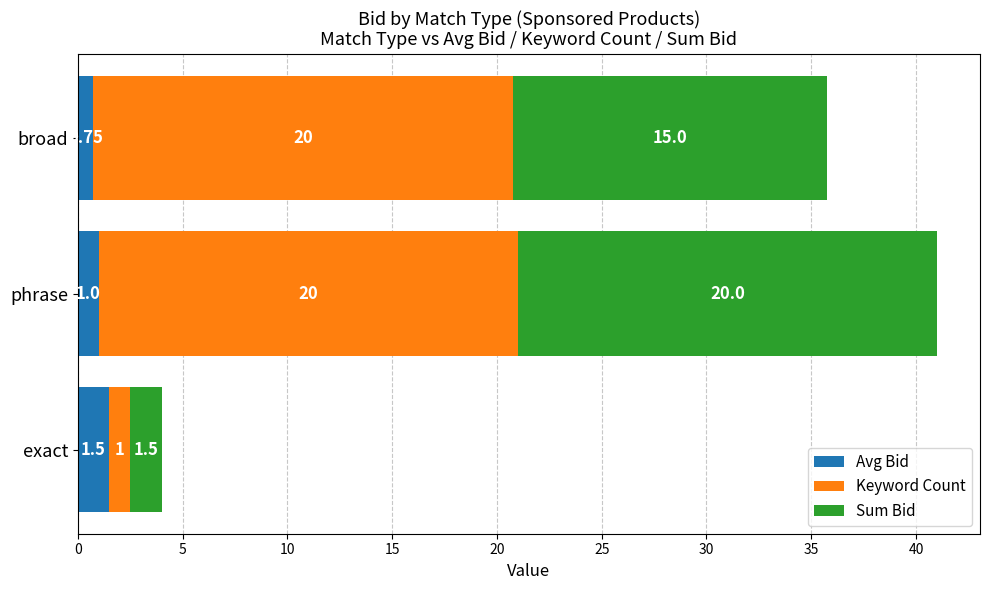

What is the difference between the Avg Bid values at phrase and exact?

0.5